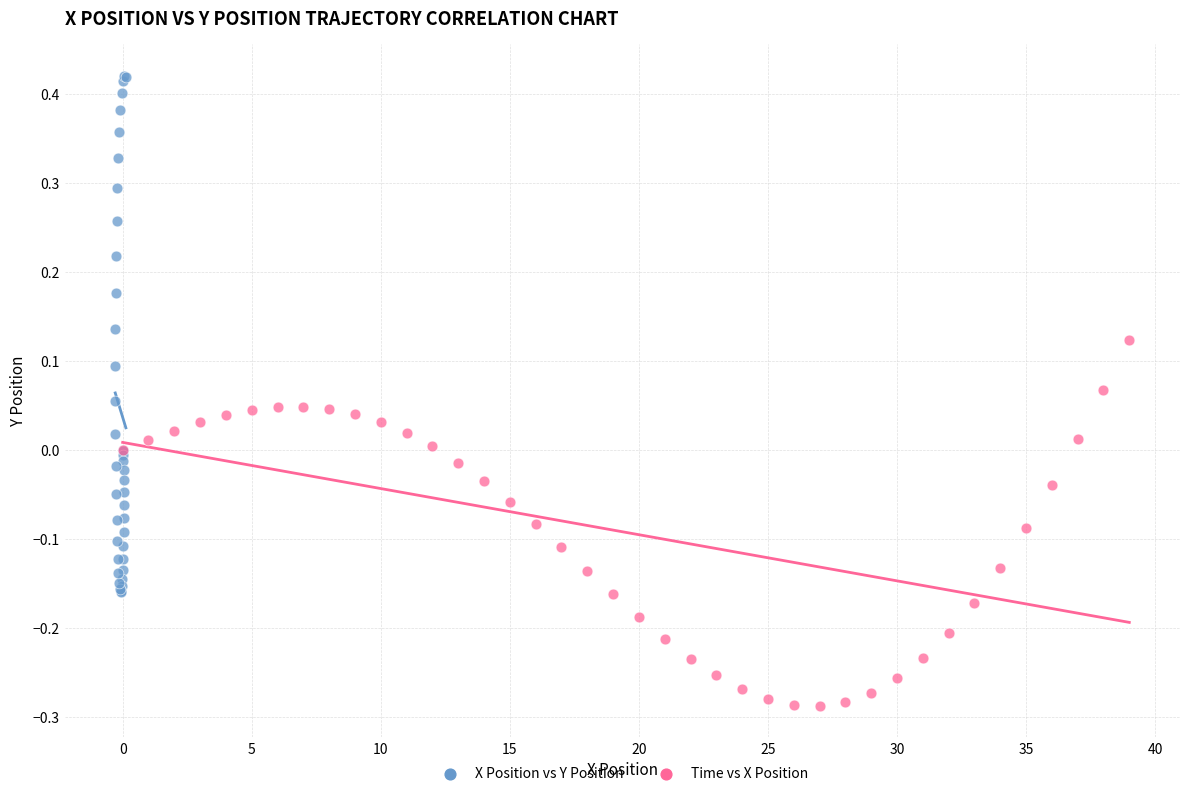

Which series reaches the minimum Y coordinate?

Time vs X Position